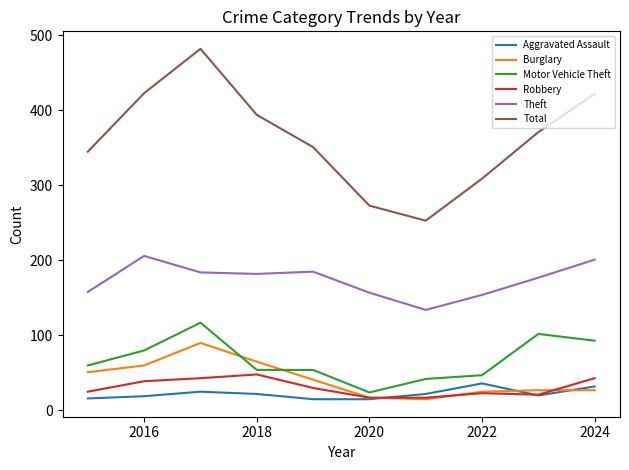

What is the greatest value displayed?

482